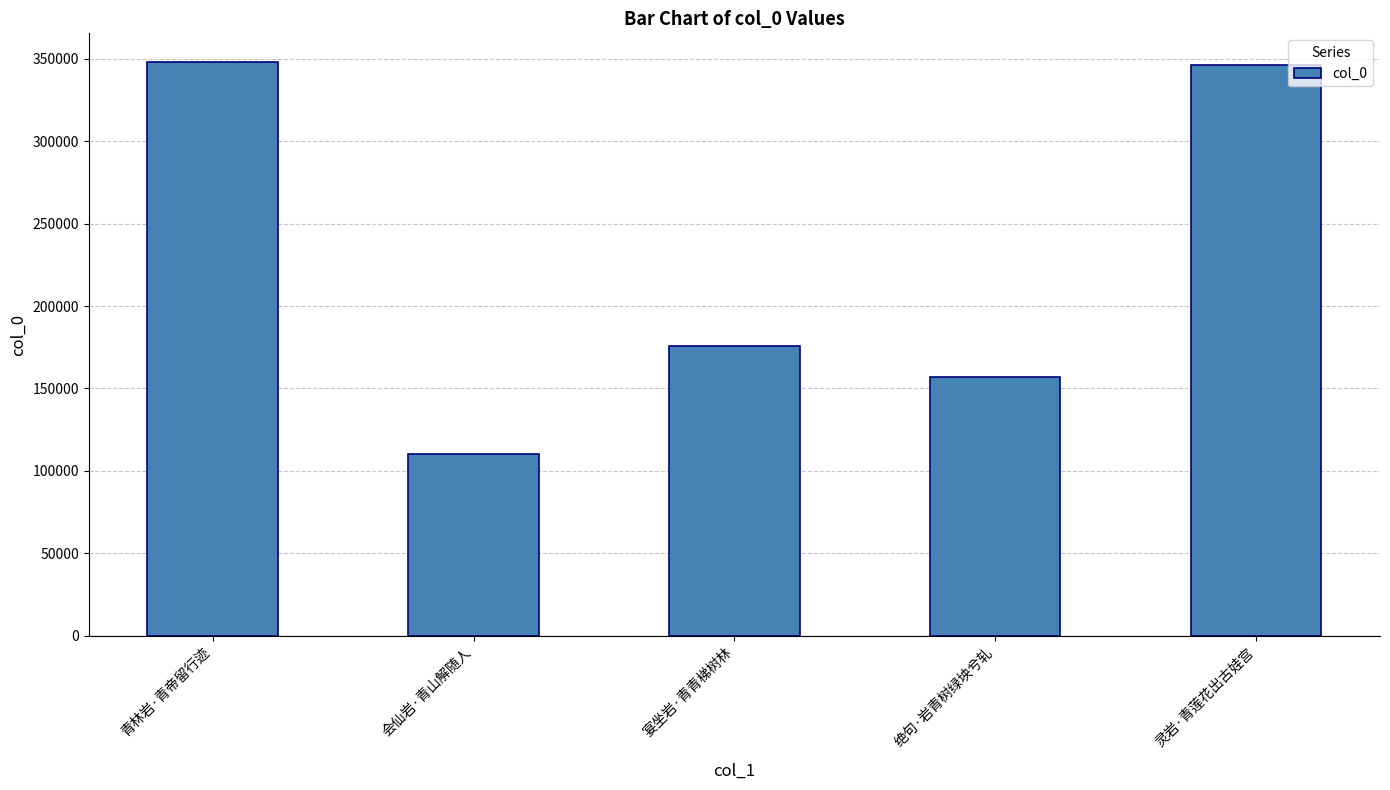

Where is the data nearest to the value 229081?

宴坐岩·青青梯树林